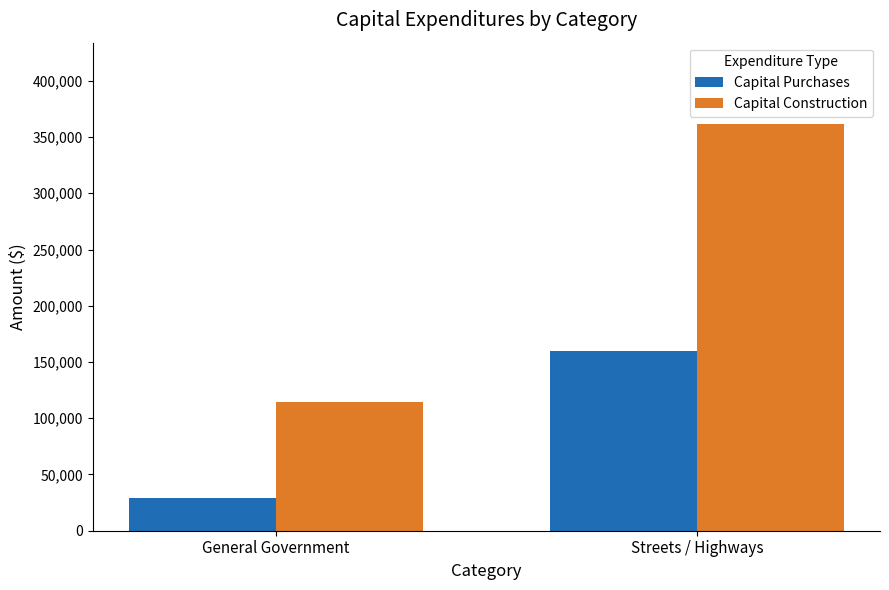

How many values in the Capital Construction series are below 361560?

1